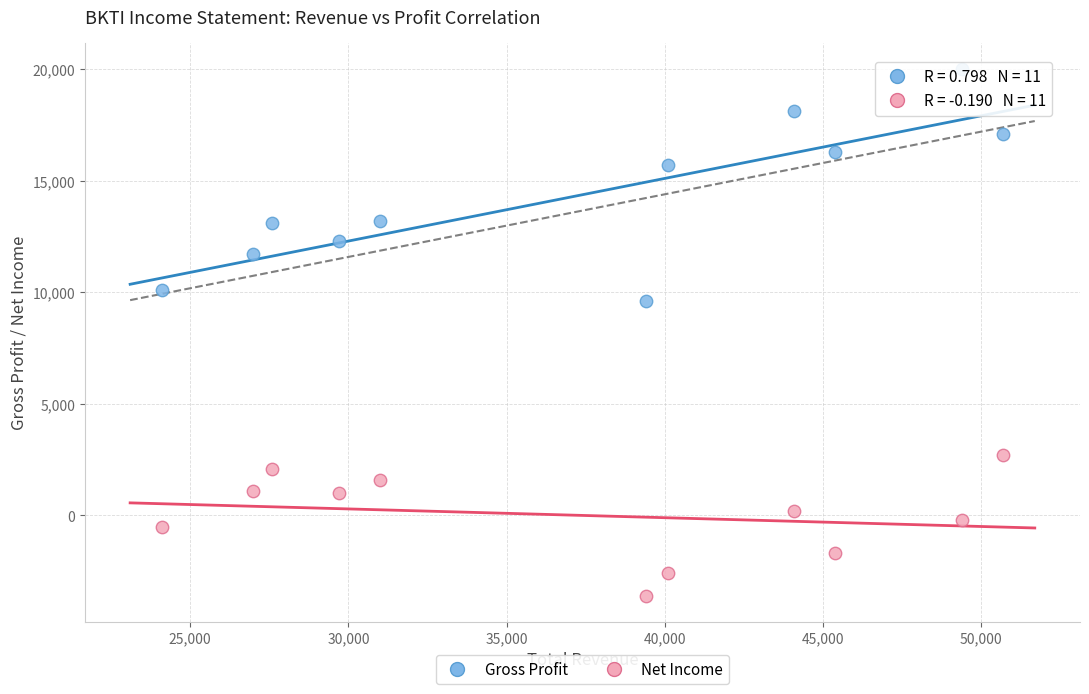

What is the X range (max minus min) for the scatter plot?

26600